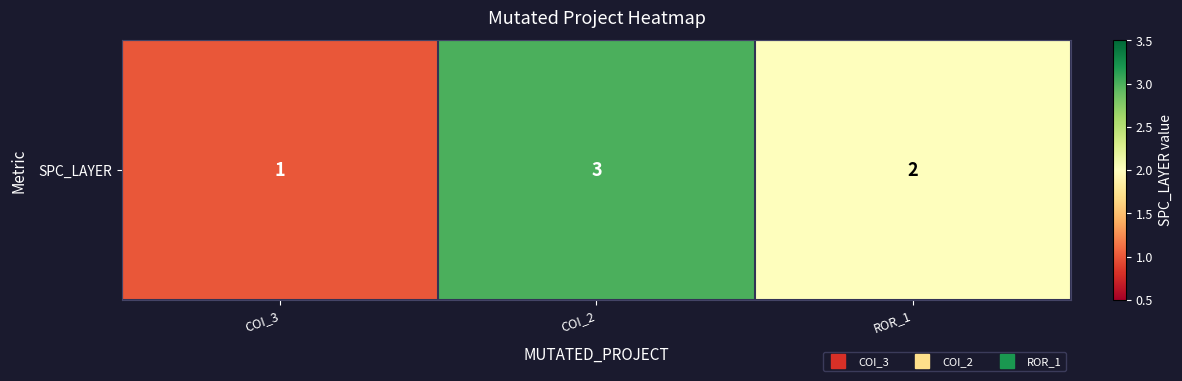

How many data points are above 2?

1